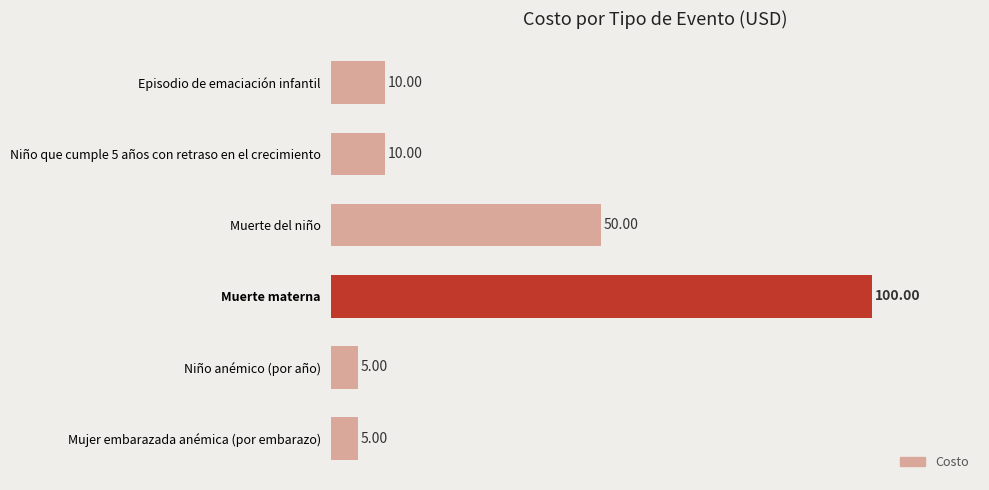

What is the difference between the maximum and minimum values?

95